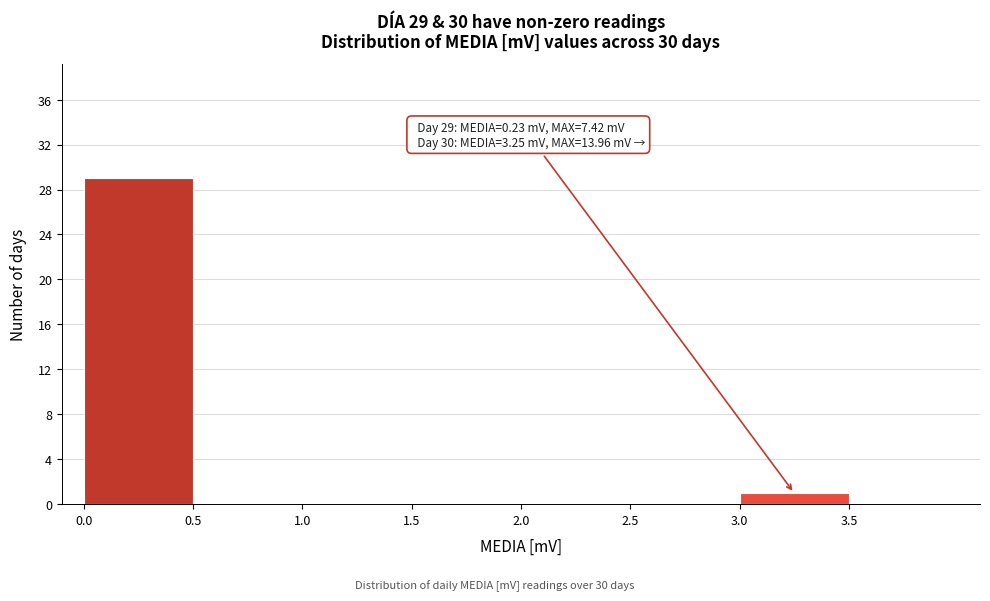

Over which range of the x-axis is the bar tallest?

0.0 to 0.5